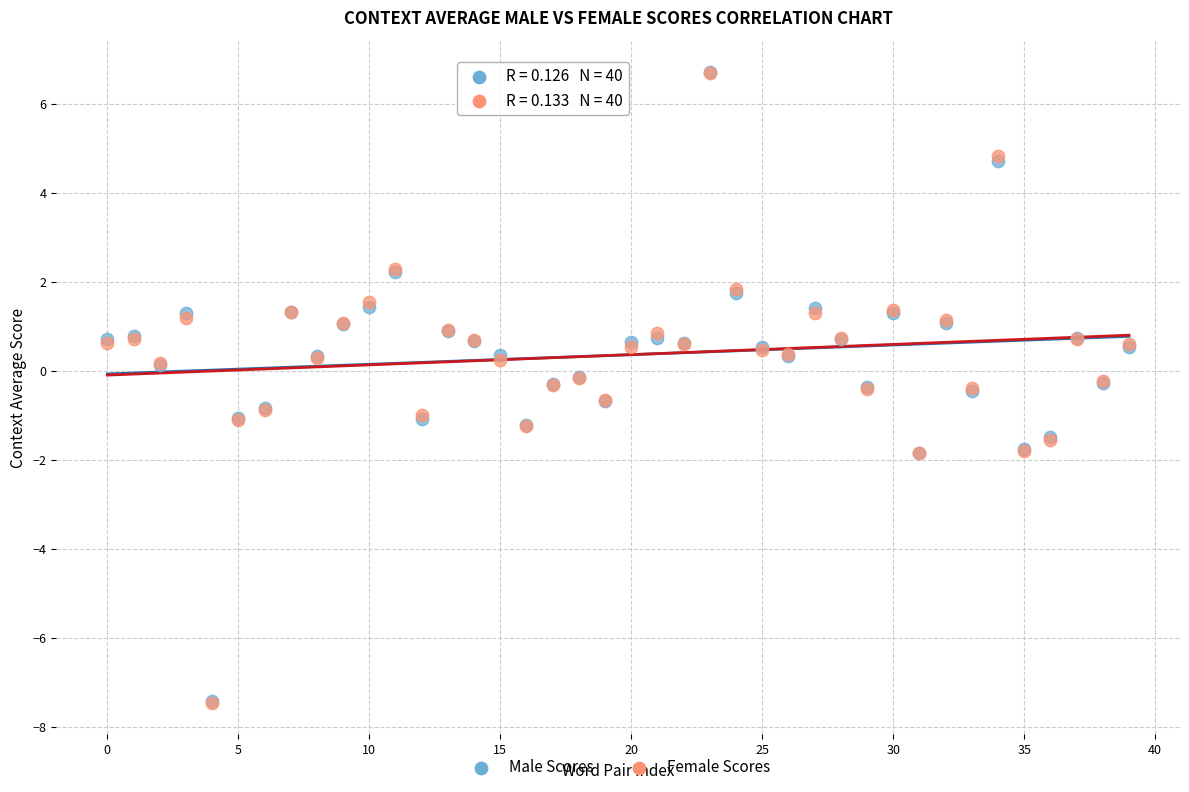

What are all the series names shown in the legend?

Male Scores, Female Scores